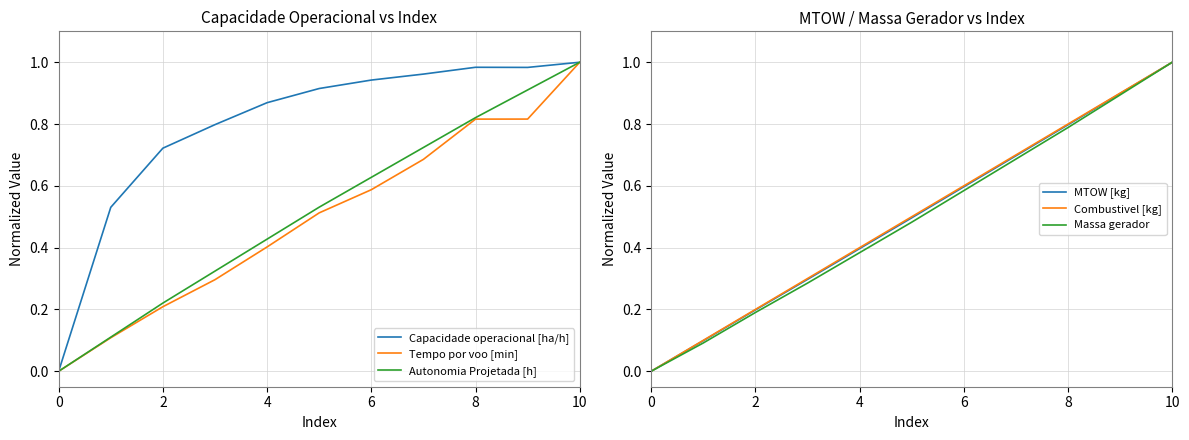

At which label does Massa gerador reach its peak?

10